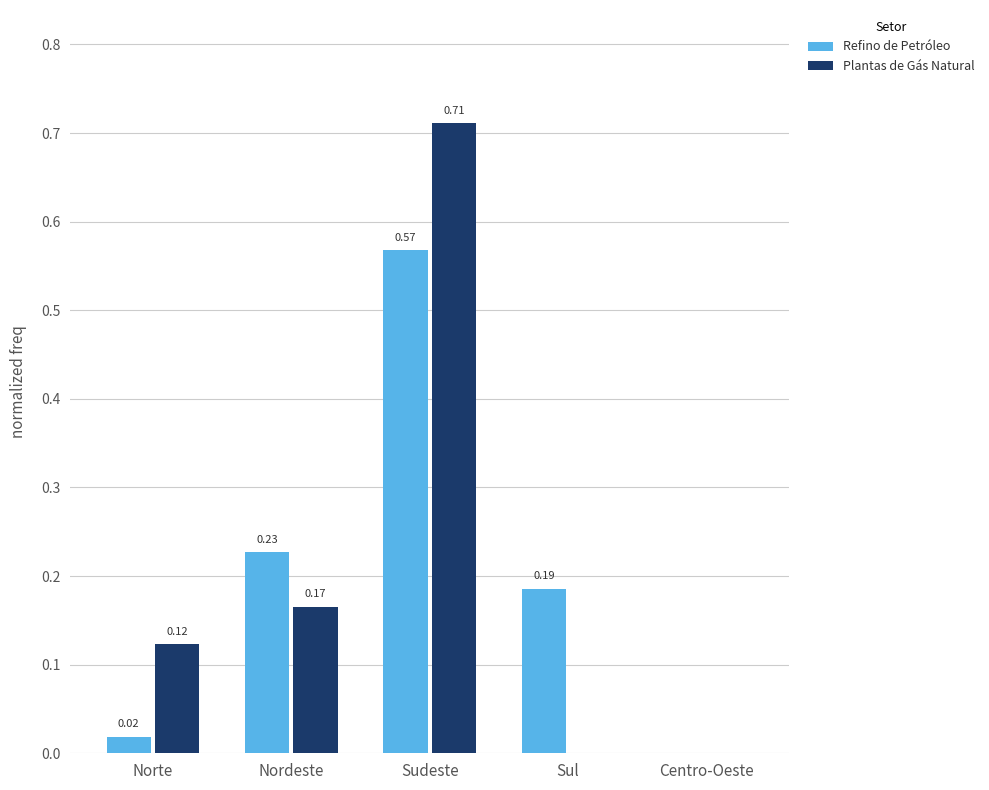

Which label corresponds to the largest value in the chart?

Sudeste